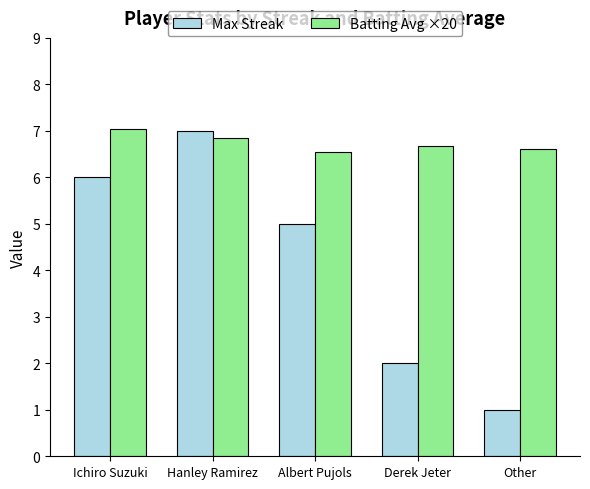

Where is Max Streak nearest to the value 4?

Albert Pujols